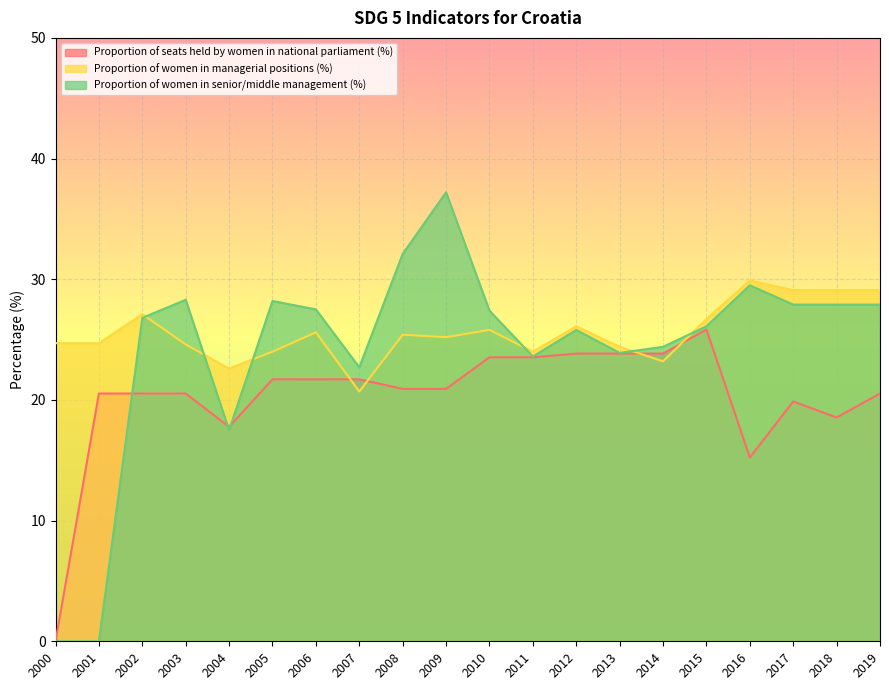

Is it true that Proportion of seats held by women in national parliament (%) equals 23.5 at 2010?

True